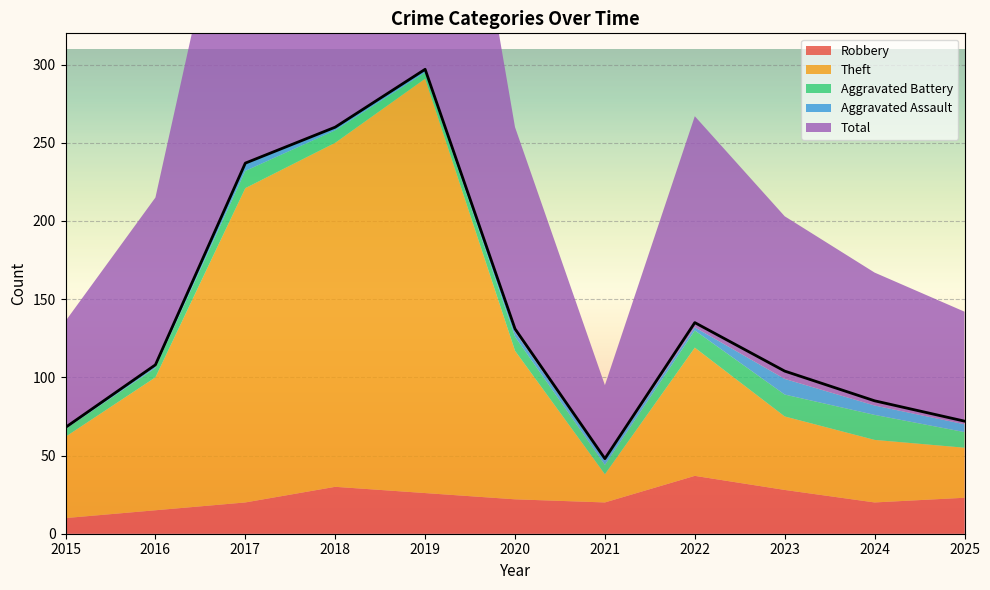

True or false: Aggravated Battery has a value of 11 at 2017.

True